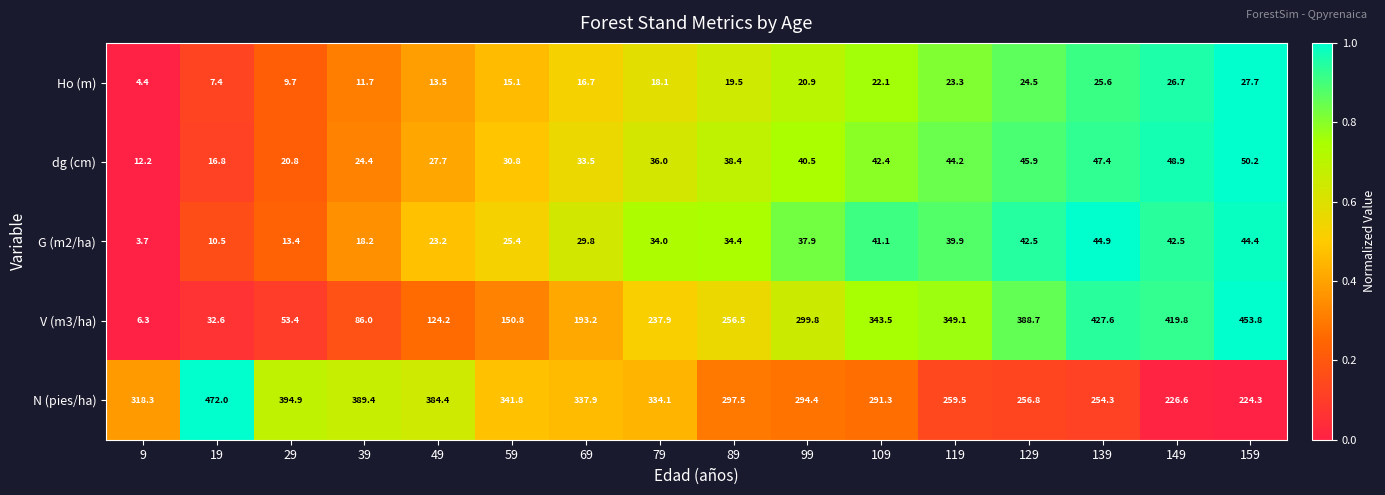

Which series has the widest spread of values?

V (m3/ha)